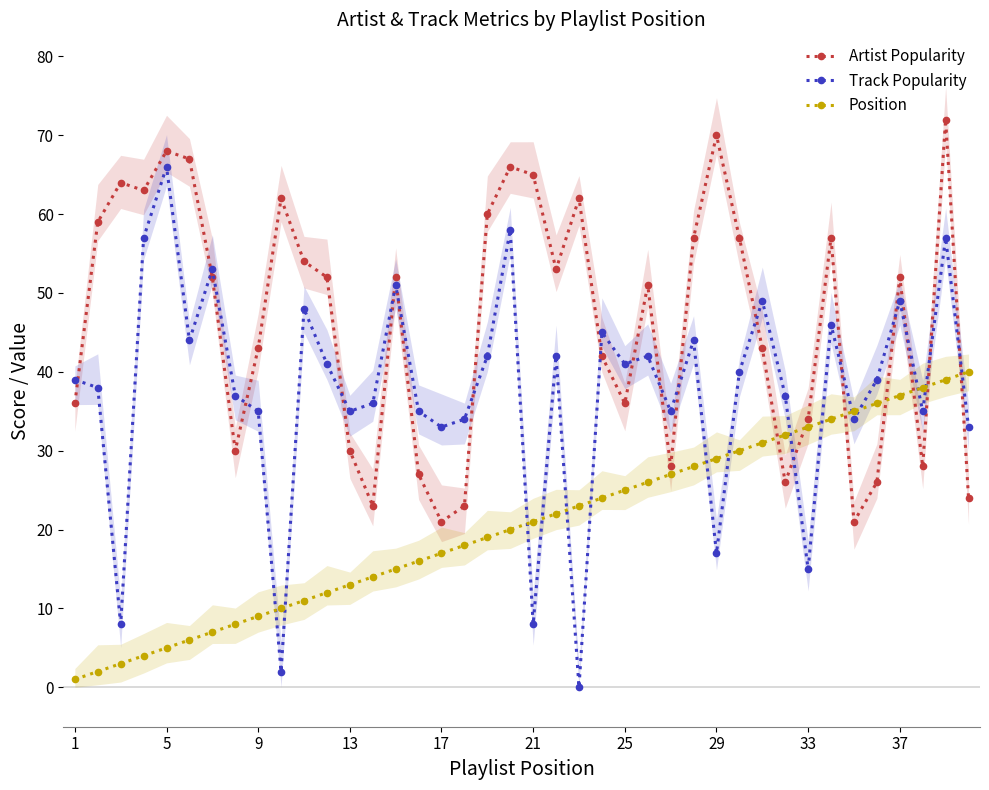

What is the value of the Track Popularity point at the 29th from the left?

17